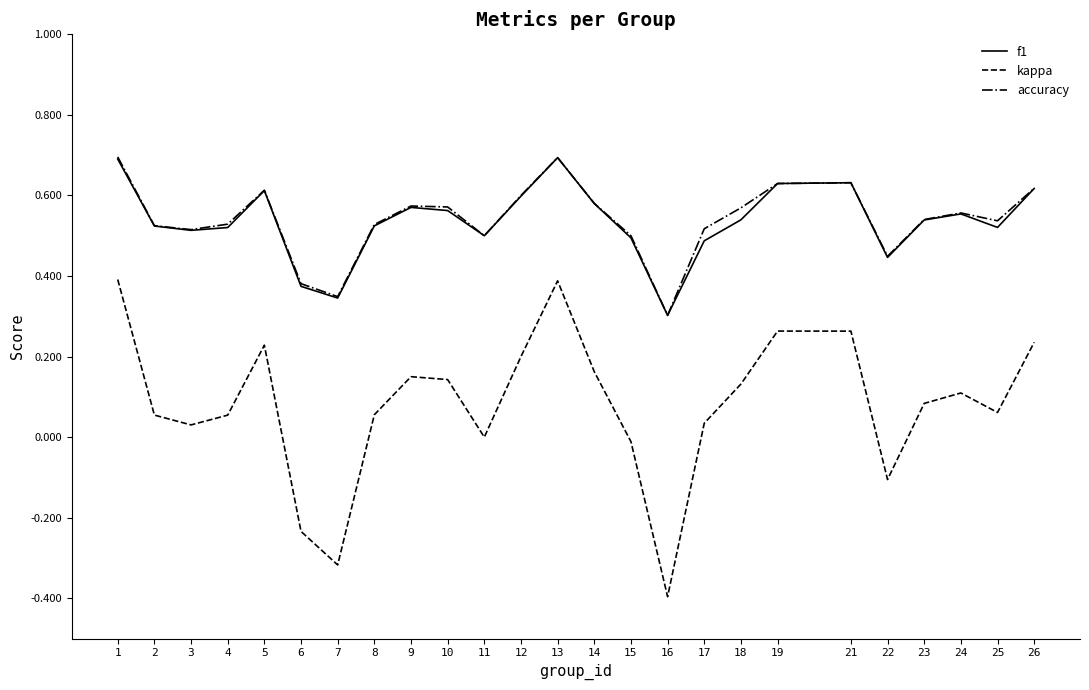

True or false: kappa and accuracy intersect in this chart.

False